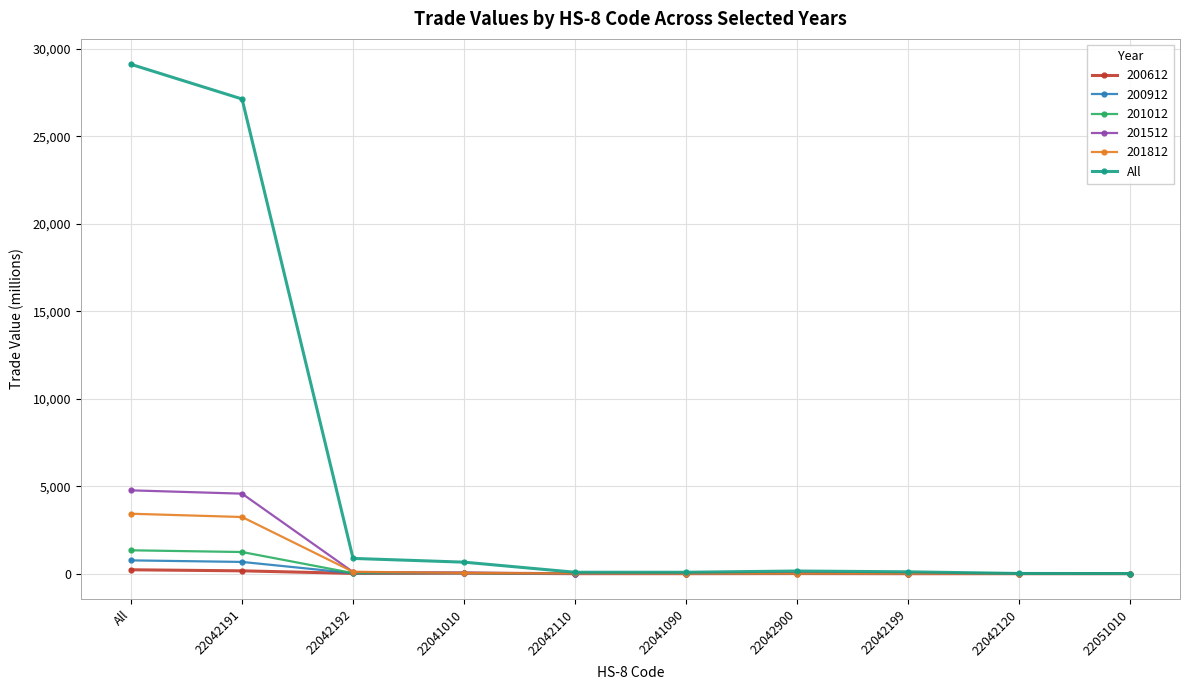

True or false: All has more than 0 interior local peaks.

True